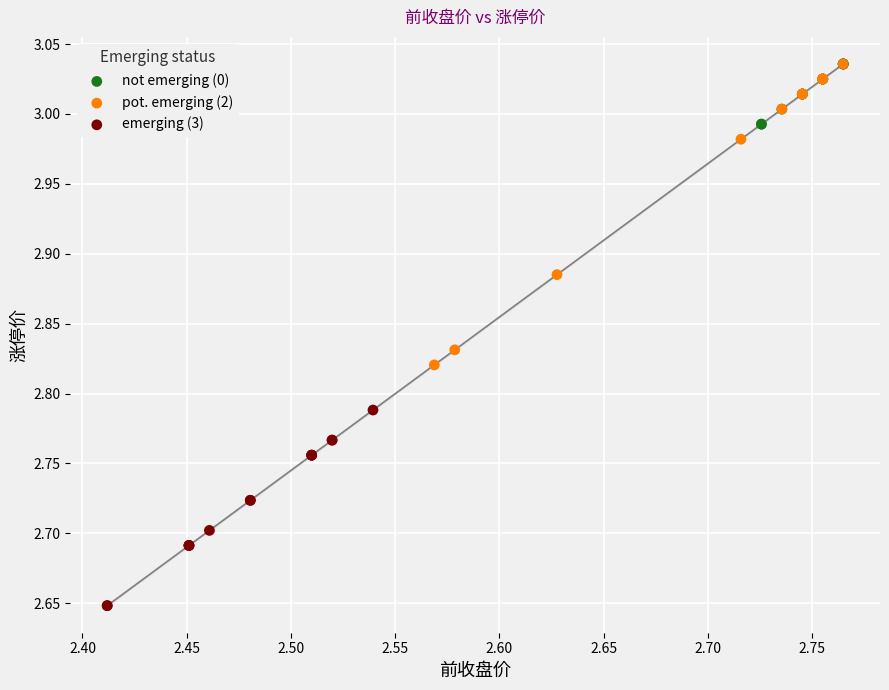

Which series contains the lowest Y value?

emerging (3)